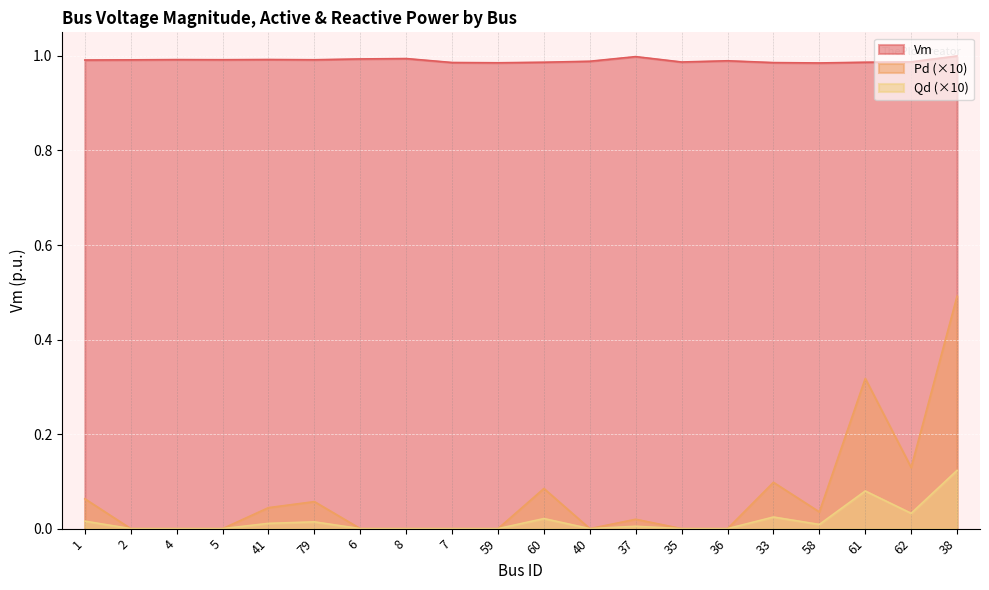

Between 7 and 59, which is larger?

7